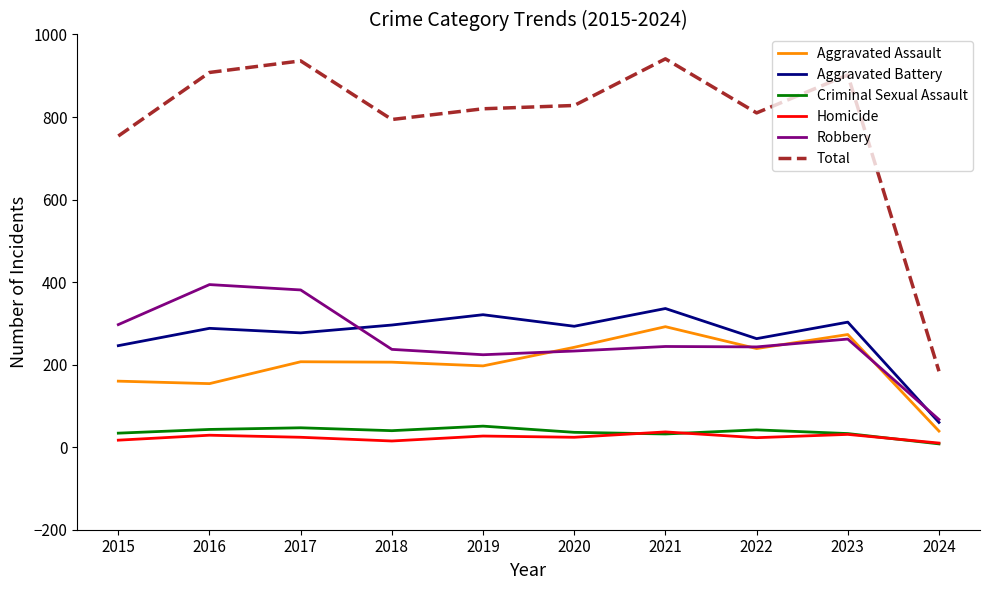

True or false: Robbery has more than 0 interior local peaks.

True